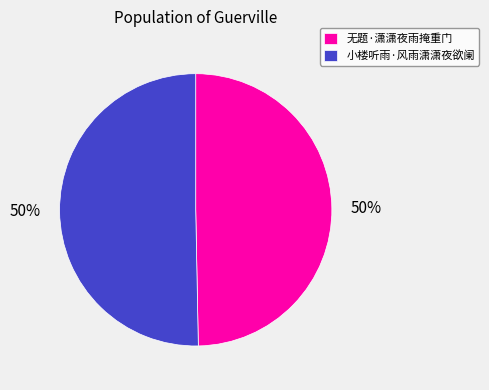

Count the number of slices in the pie.

2